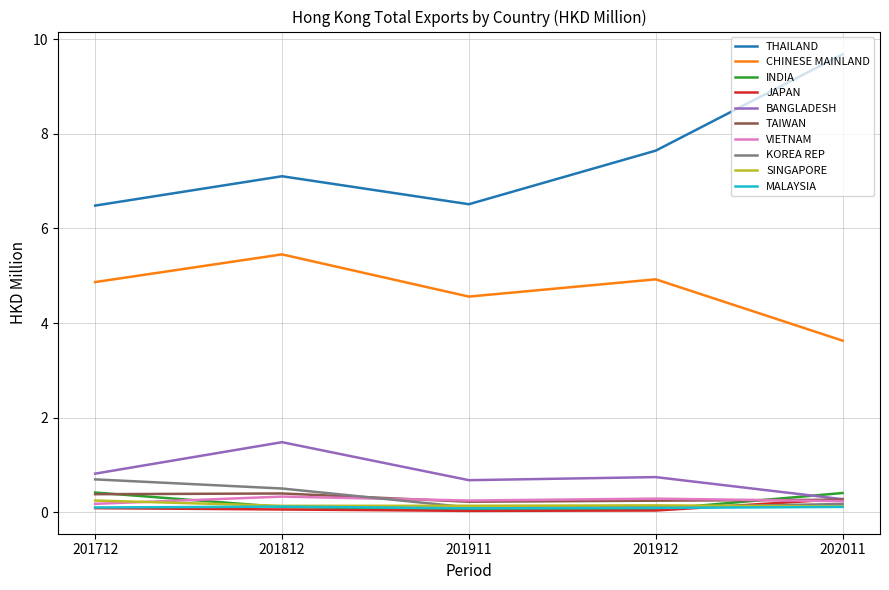

How many lines are shown in the chart?

10